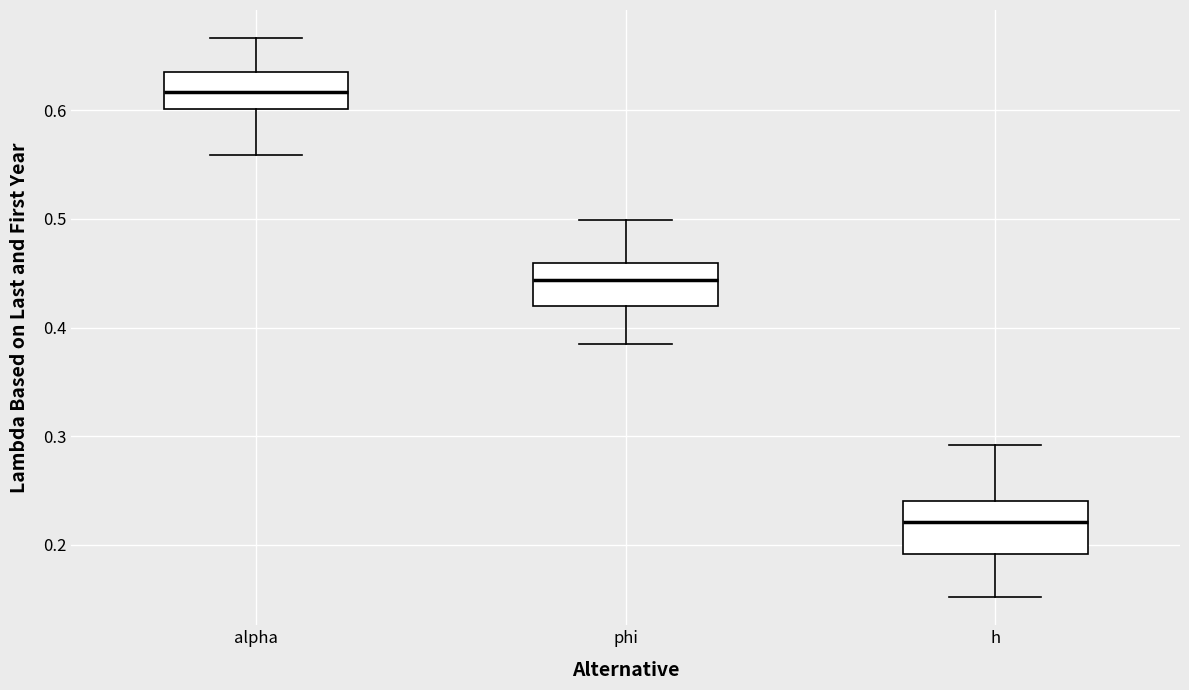

Reading left to right, transcribe this box plot: for each box, give where its median line is, the range the box spans, and where its two whiskers end, as read against the y-axis. The values are not printed on the chart, so give them approximately, as read against the axis.

alpha: median 0.62, box 0.60 to 0.64, whiskers 0.56 to 0.67
phi: median 0.44, box 0.42 to 0.46, whiskers 0.39 to 0.50
h: median 0.22, box 0.19 to 0.24, whiskers 0.15 to 0.29